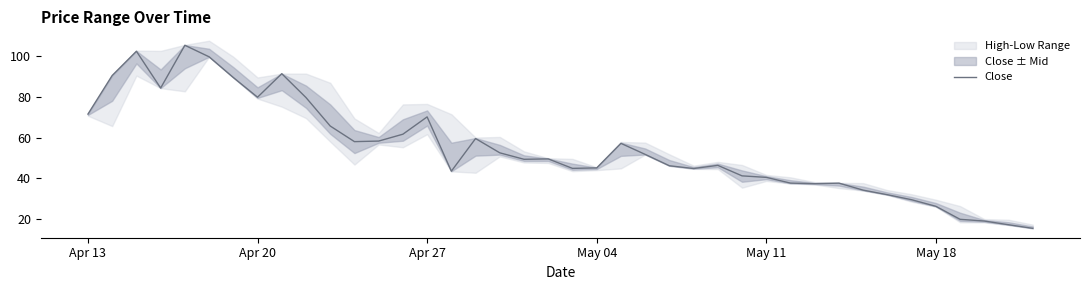

What is the lowest value of the Close series?

15.3